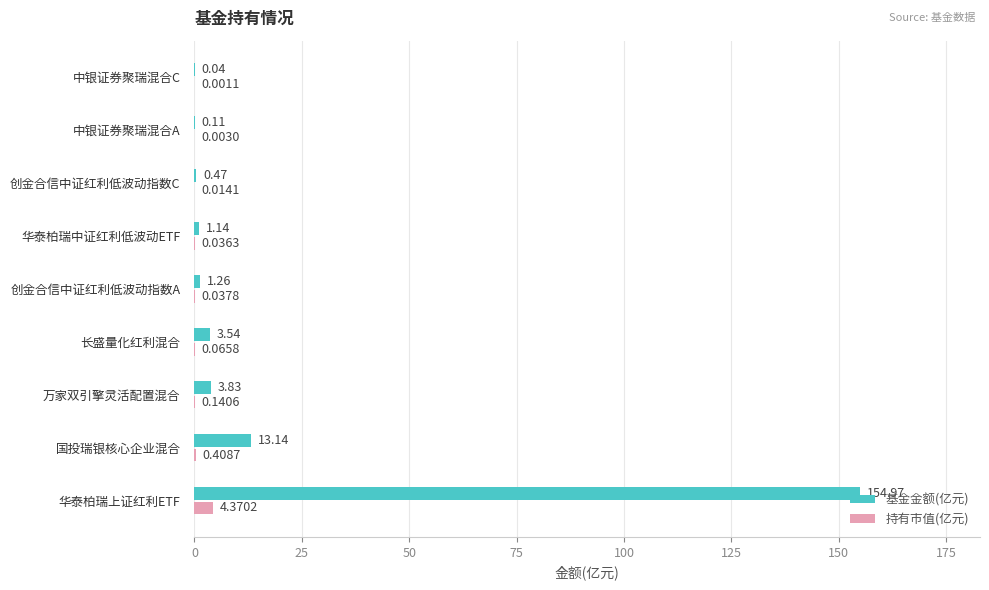

At which category is the sum across all series the highest?

华泰柏瑞上证红利ETF